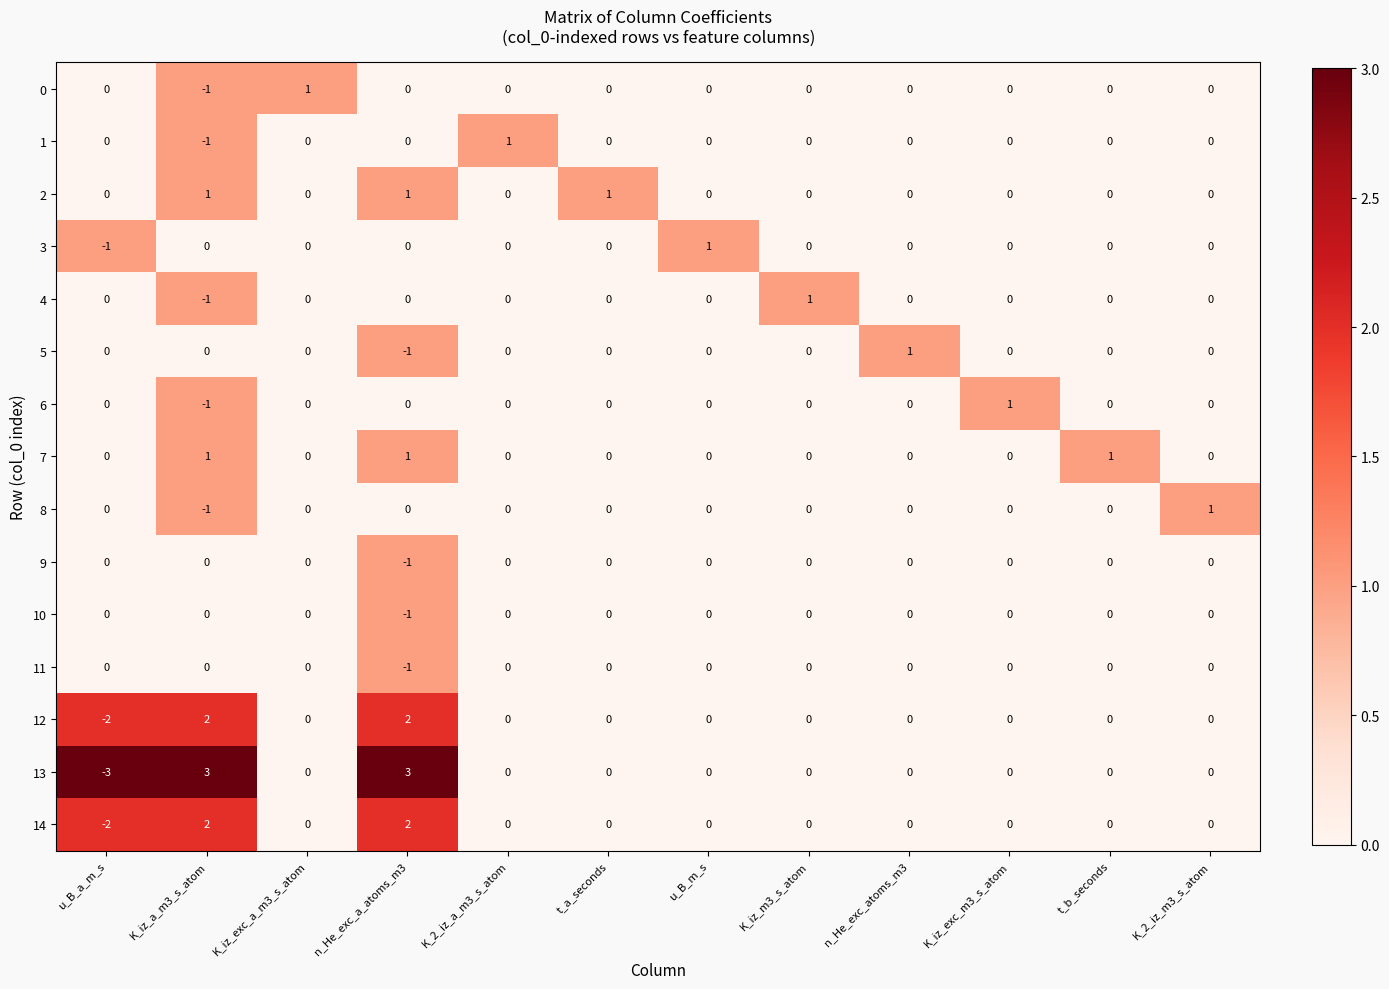

Which series has the largest range (max minus min)?

13